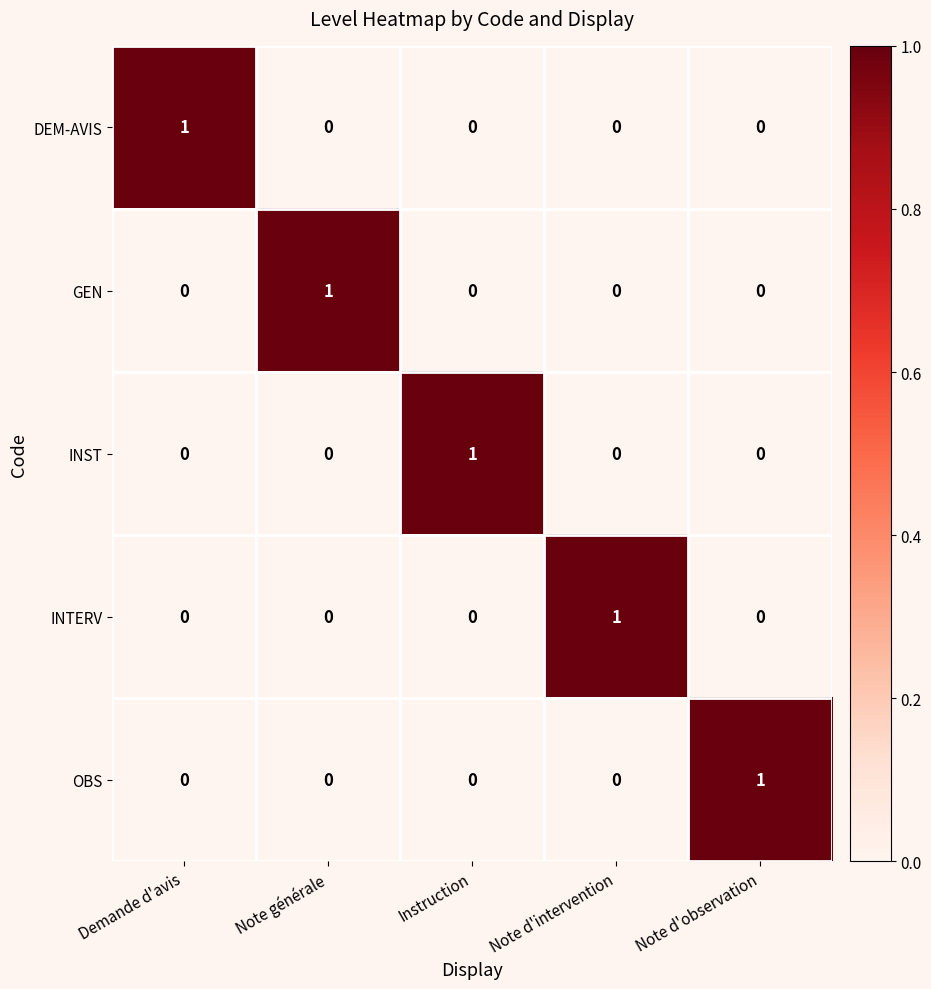

At how many categories does at least one series exceed 0?

5